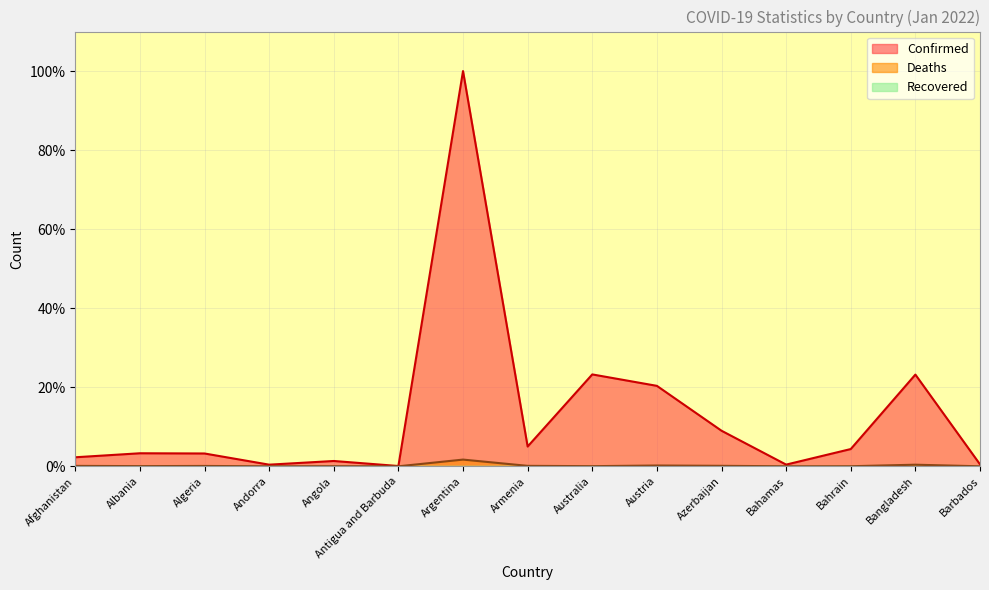

Which category has the highest value across all series?

Argentina